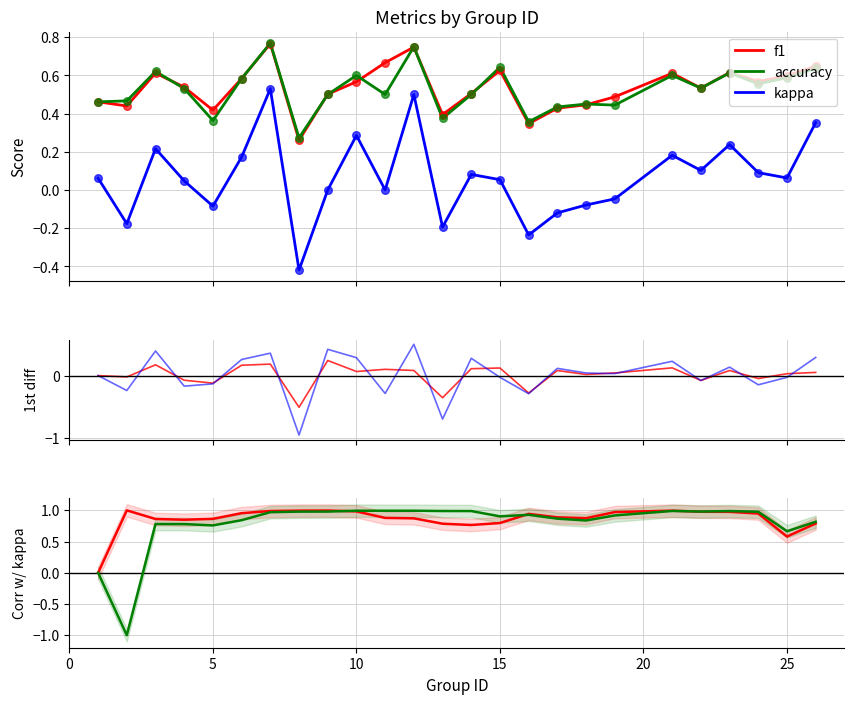

What are all the series names shown in the legend?

f1, accuracy, kappa